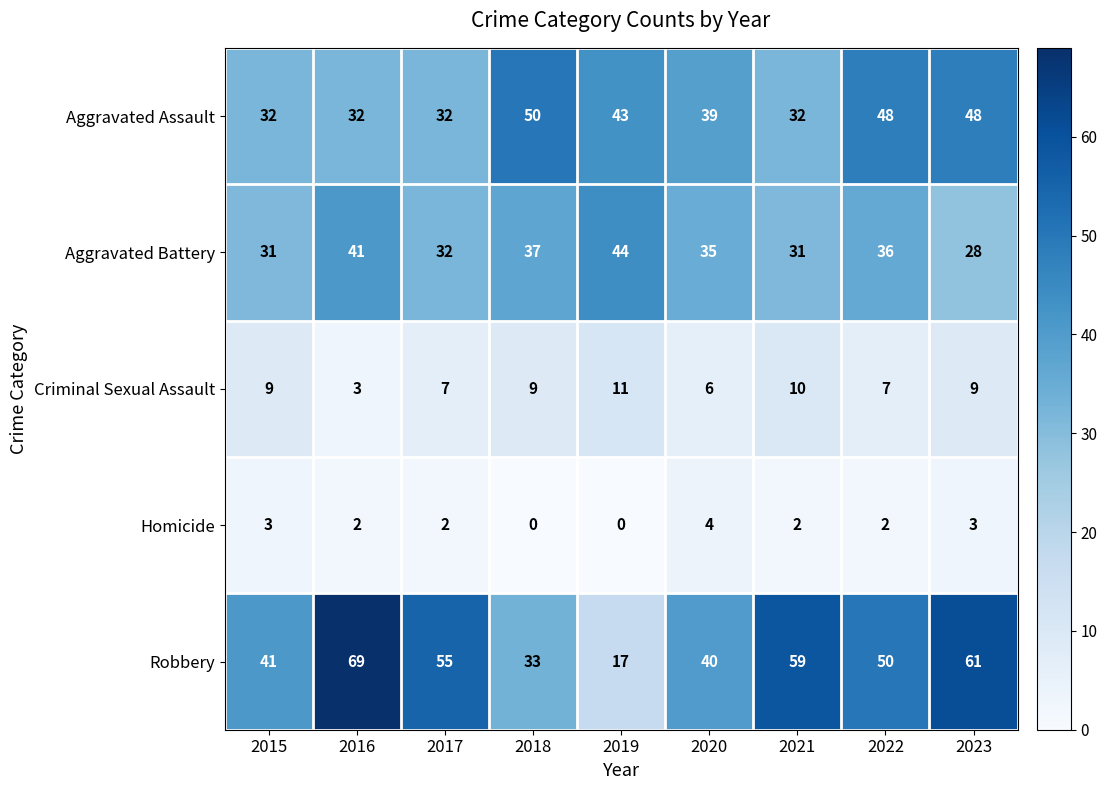

At how many categories does at least one series exceed 10?

9